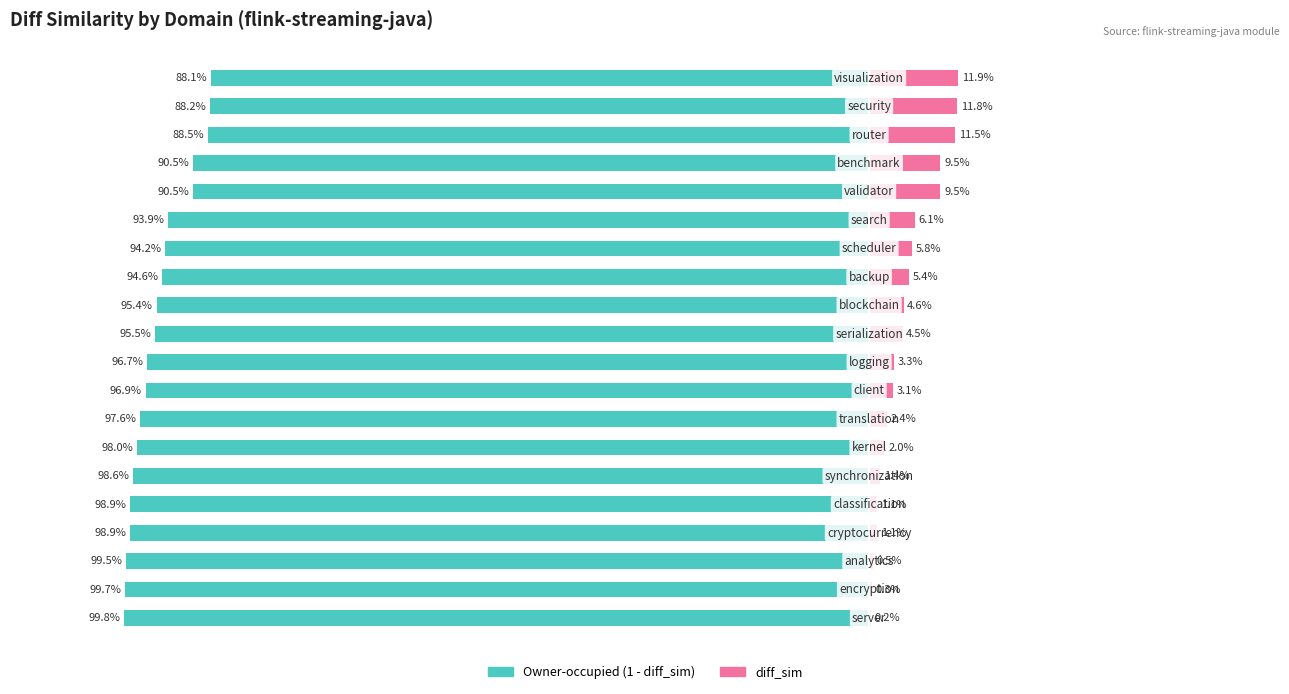

What is the difference between the highest and lowest values at 16?

1.0